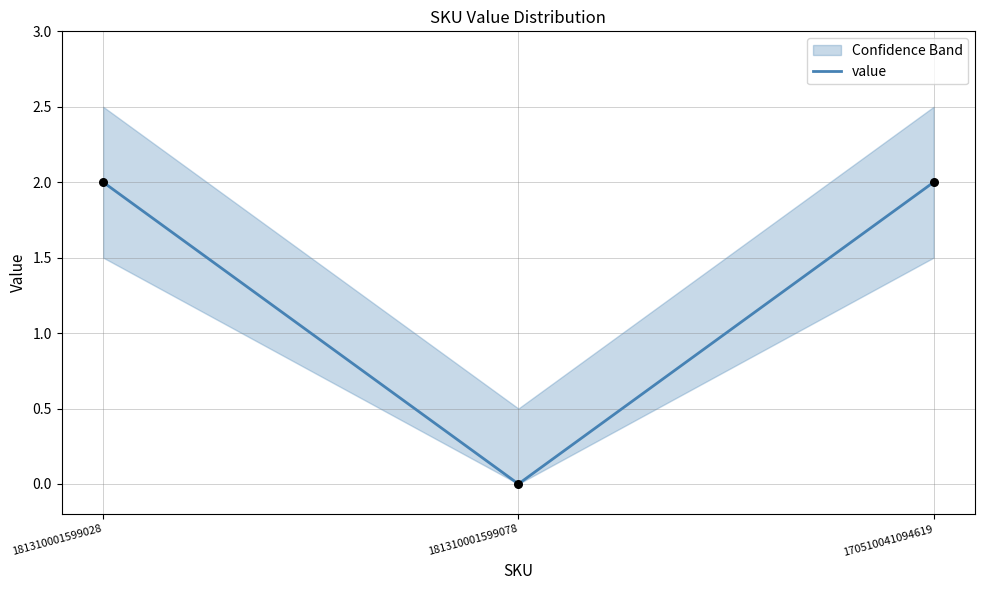

What is the change in value from 181310001599078 to 170510041094619?

+2